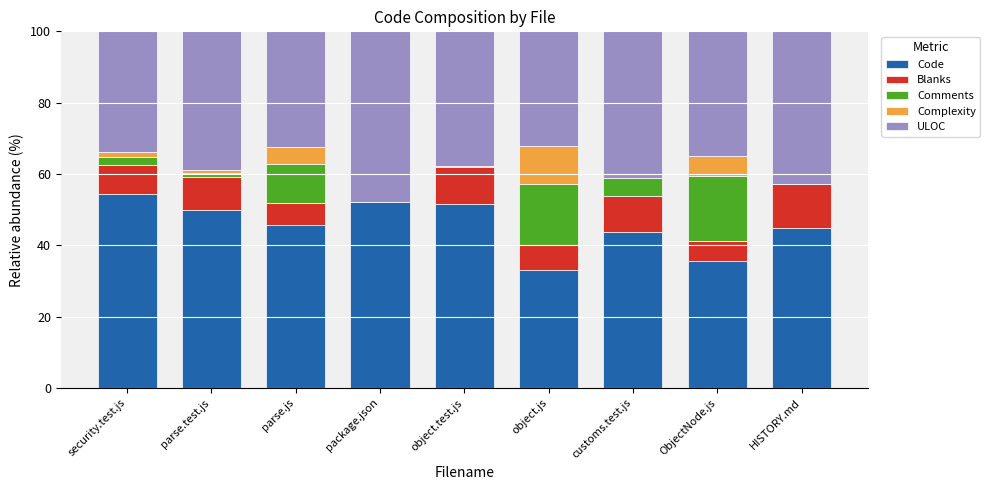

True or false: Code has a value of 44.8 at HISTORY.md.

True